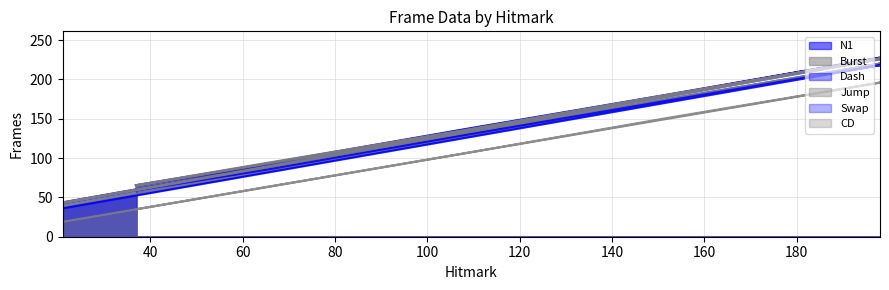

Which category has the lowest value across all series?

21